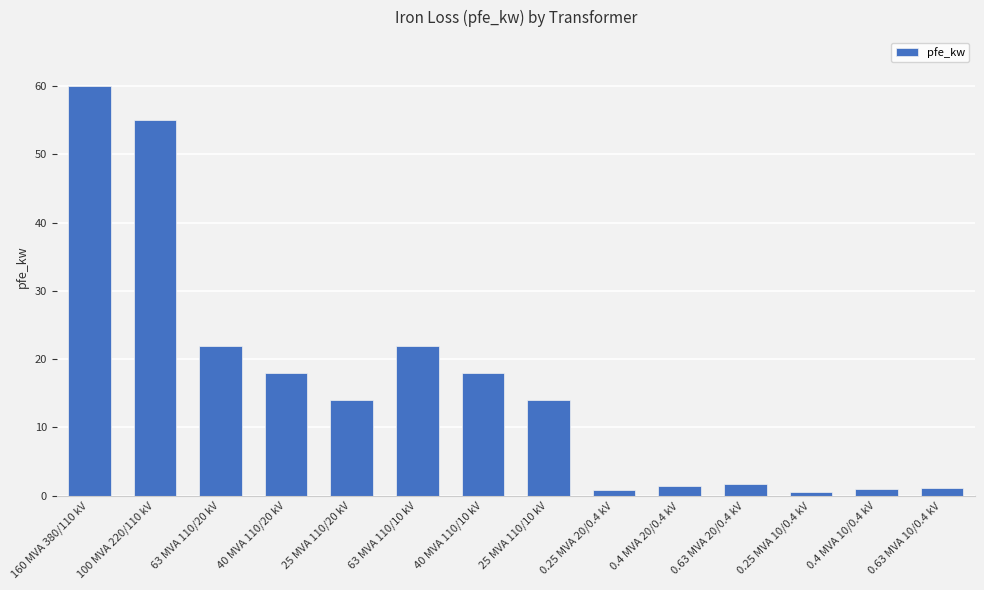

What is the average value?

16.4